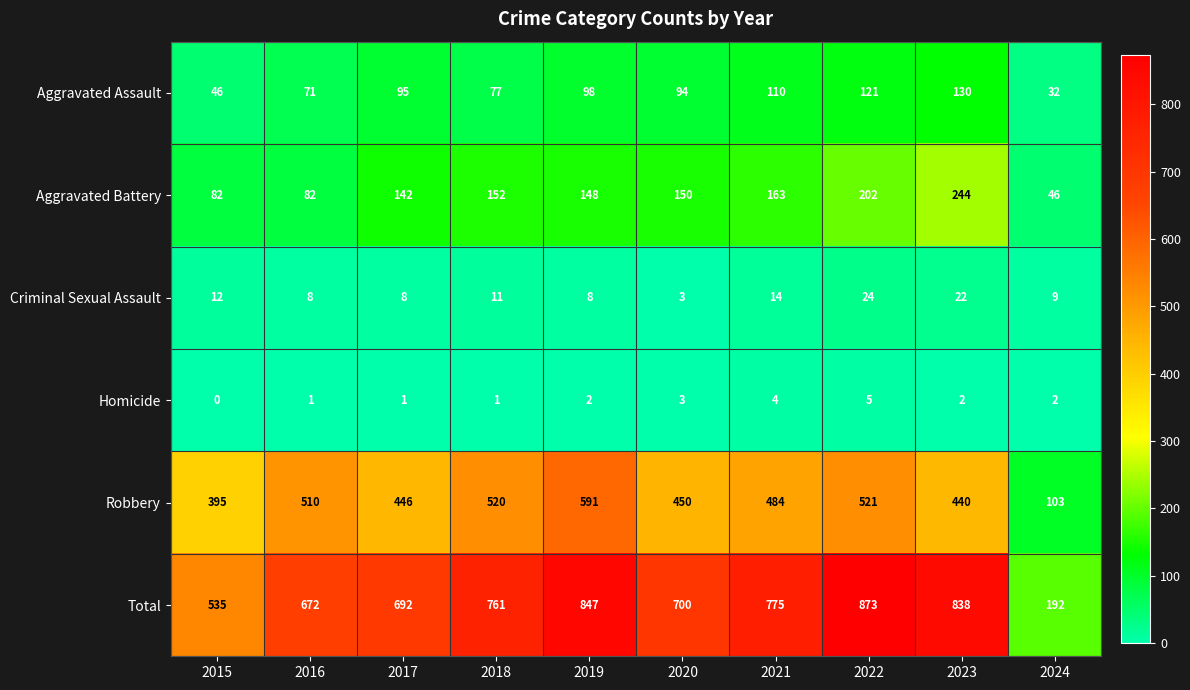

List the series in order of their peak value, highest first.

Total, Robbery, Aggravated Battery, Aggravated Assault, Criminal Sexual Assault, Homicide